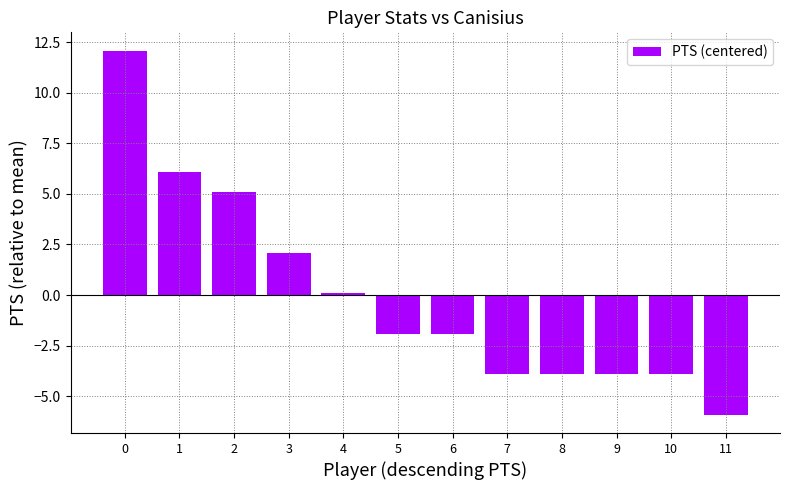

What is the smallest value displayed?

-5.9